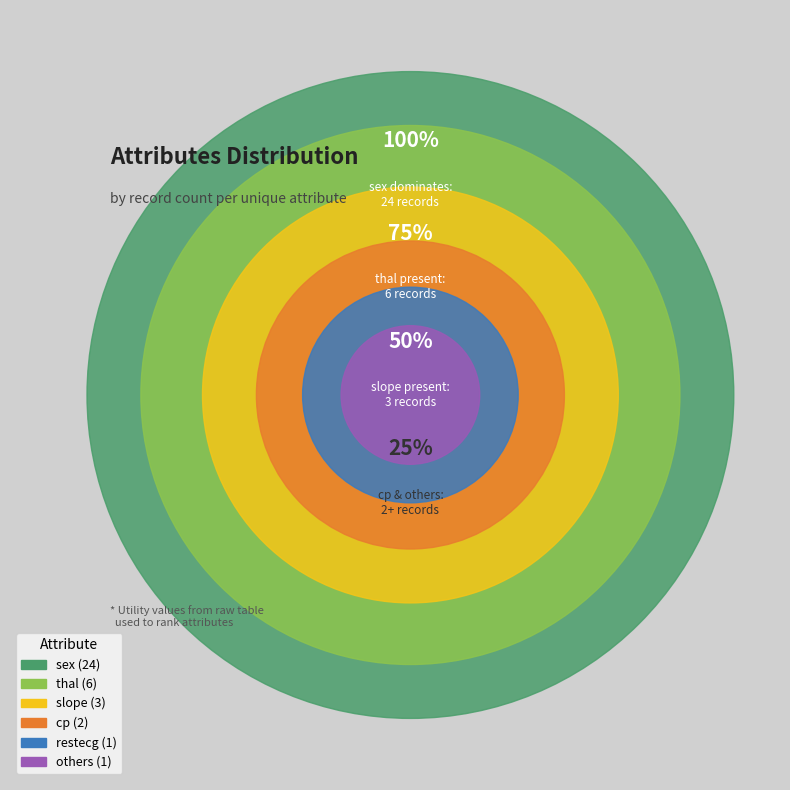

Is it true that thal is 17% of the pie?

True